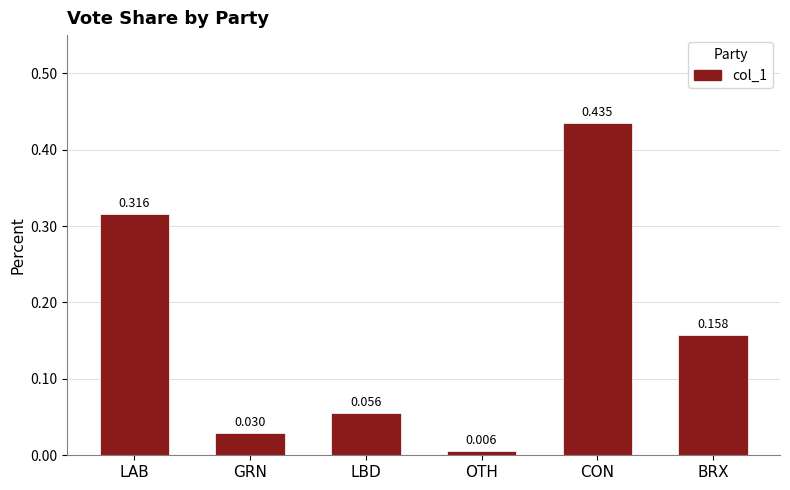

Which has a higher value, BRX or LBD?

BRX